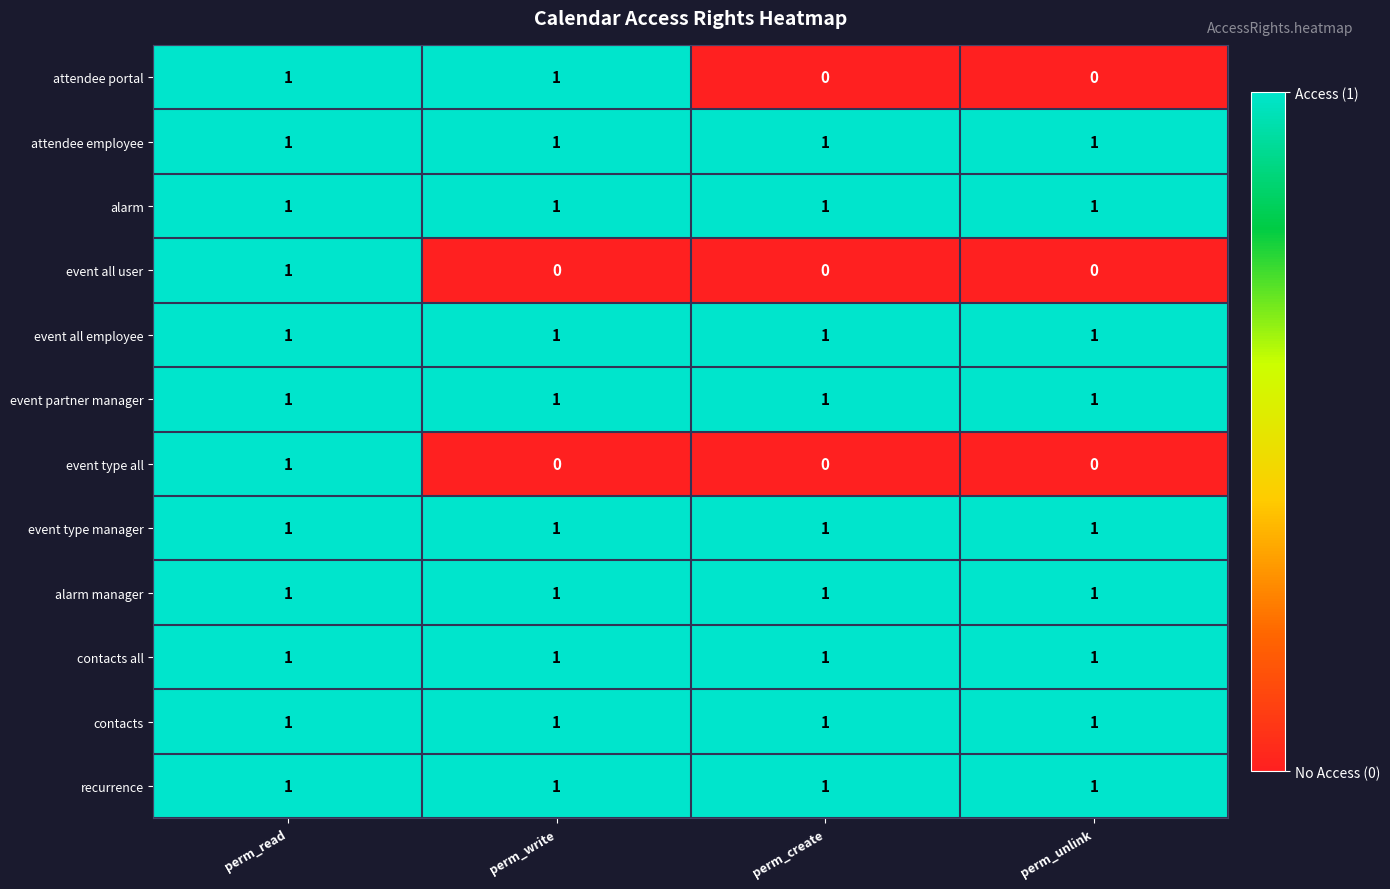

The event all user series shows 1 at perm_read. True or false?

True